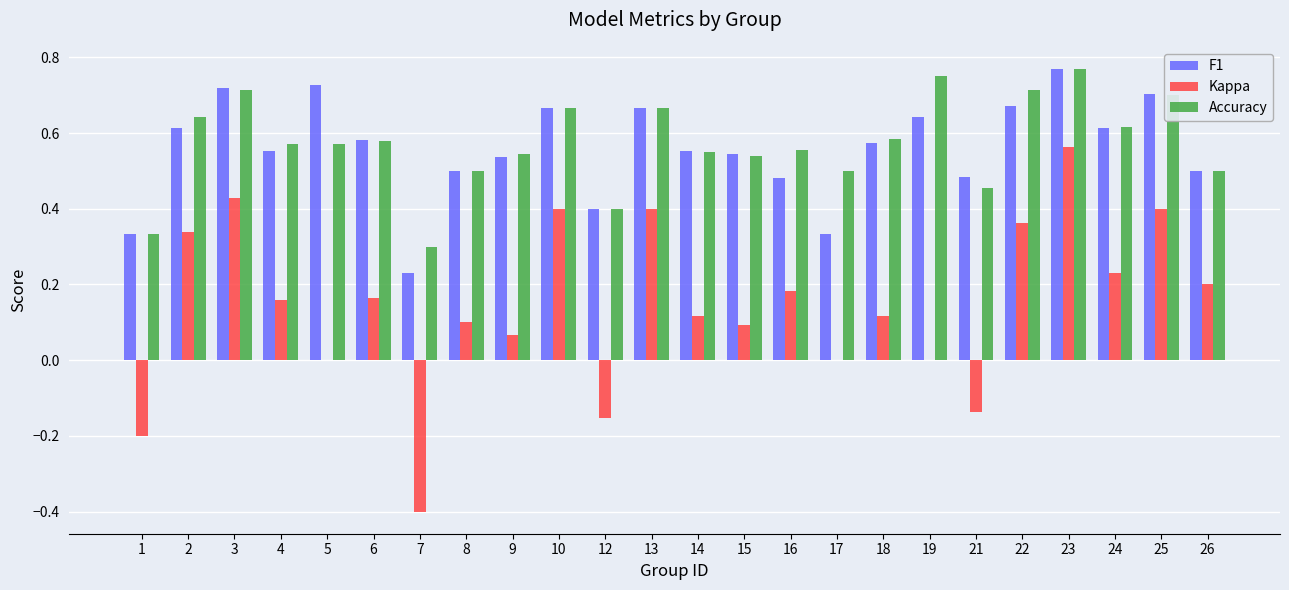

What is the sum of all Accuracy values?

13.7